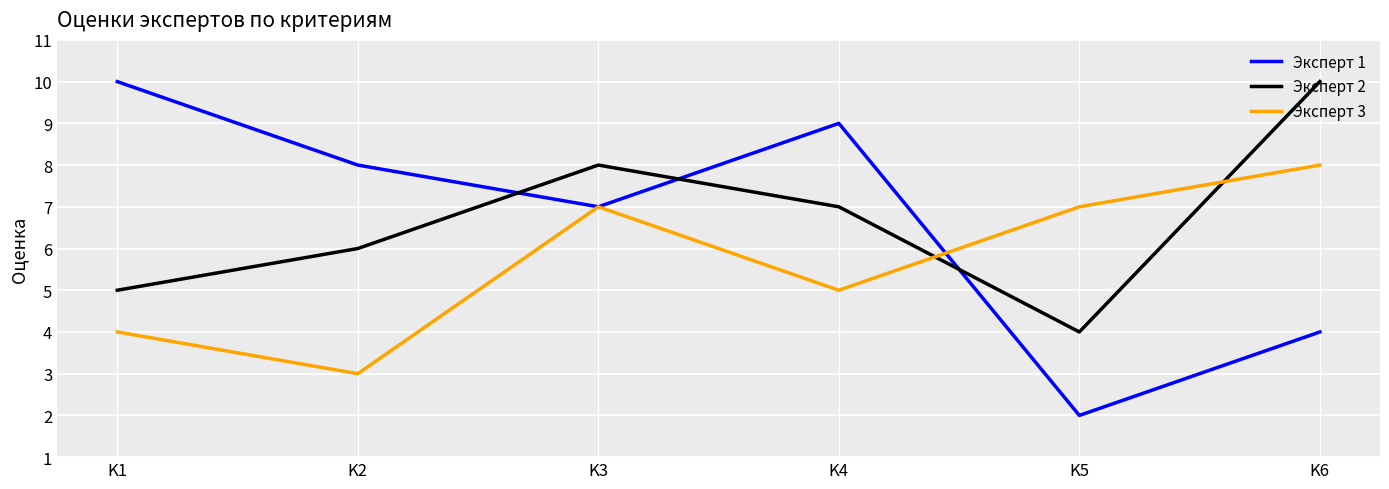

Between K2 and K3, which series saw the biggest shift?

Эксперт 3